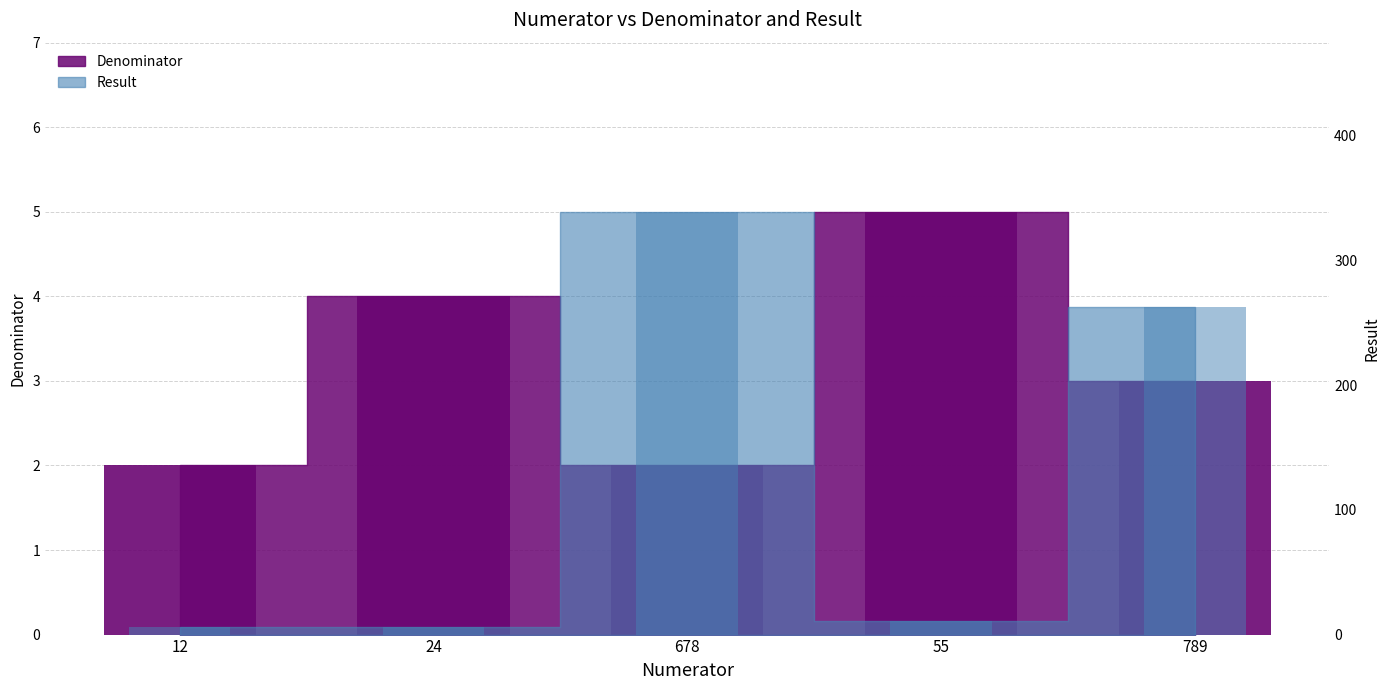

How many bars are there in total?

10